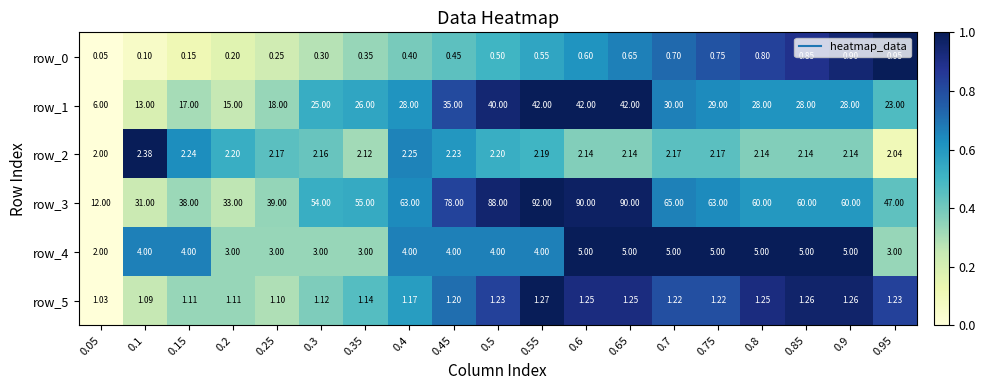

What is the difference between the second highest and minimum values in the row_5 series?

0.2